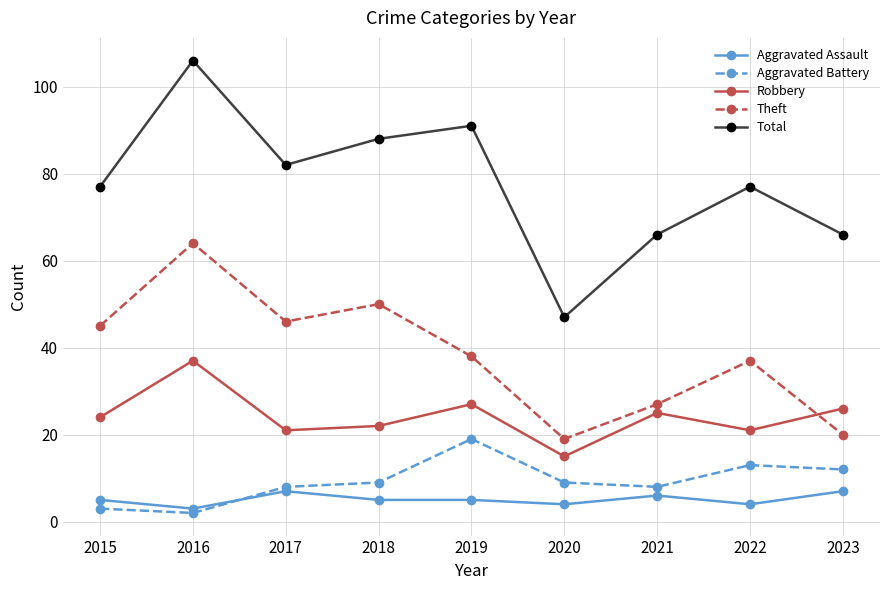

Reading right to left, list all the values displayed in this chart.

Aggravated Assault: 7	4	6	4	5	5	7	3	5
Aggravated Battery: 12	13	8	9	19	9	8	2	3
Robbery: 26	21	25	15	27	22	21	37	24
Theft: 20	37	27	19	38	50	46	64	45
Total: 66	77	66	47	91	88	82	106	77